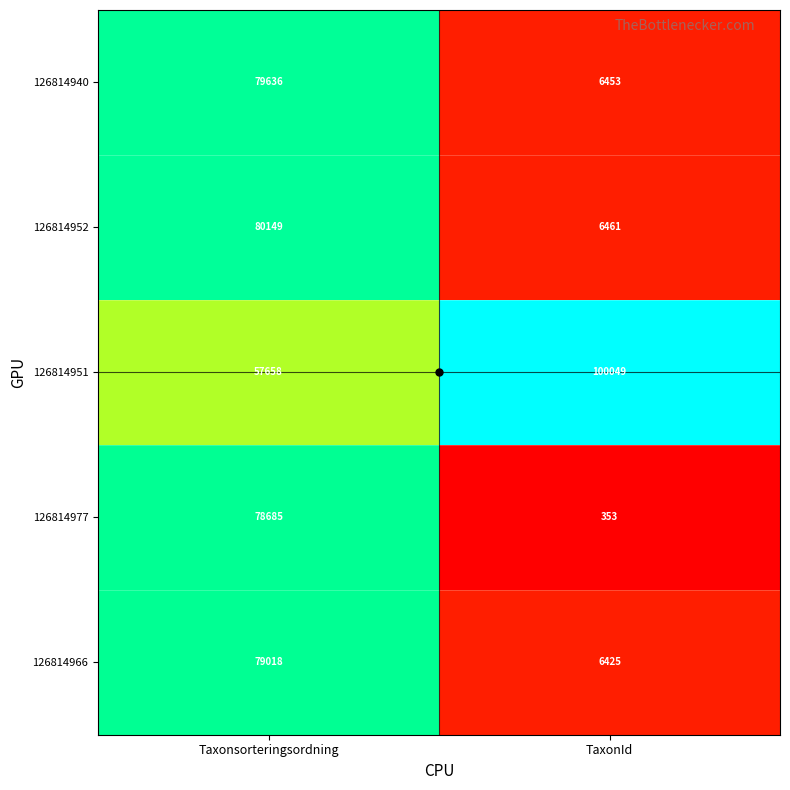

The value of 126814977 at Taxonsorteringsordning is 102532. True or false?

False